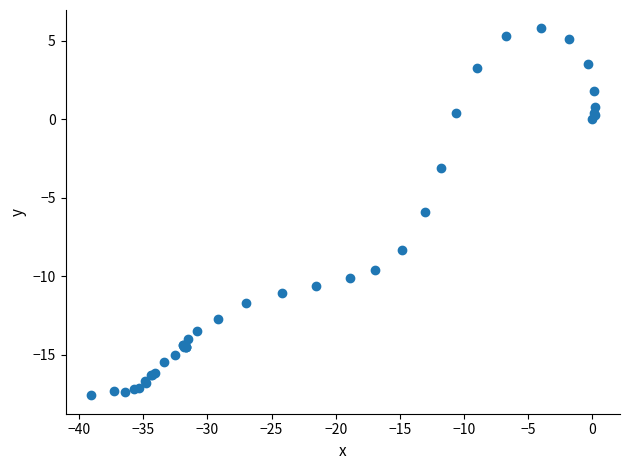

What Y value in the scatter plot is closest to -5?

-5.9